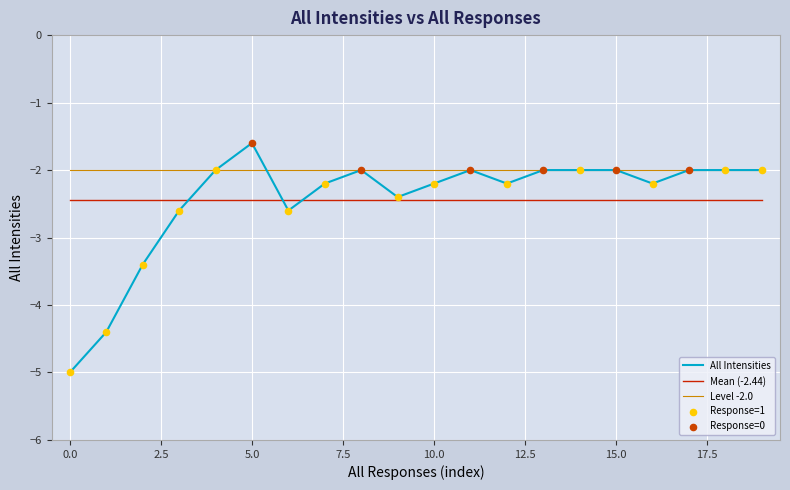

Which series has the largest total across all categories?

Level -2.0